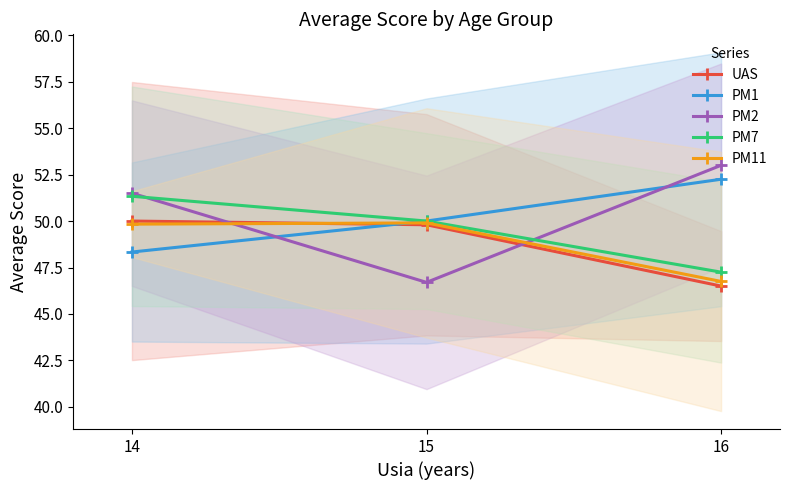

What is the sum of the PM2 values at 15 and 16?

99.7